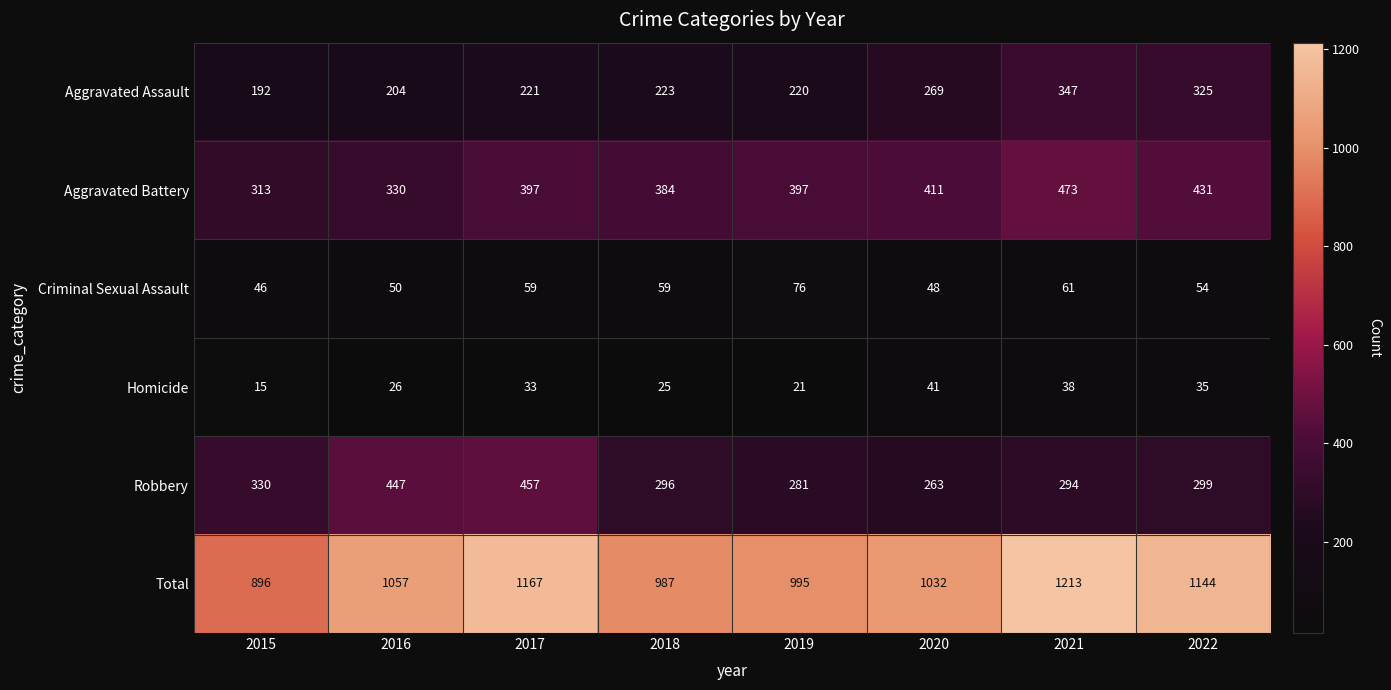

What is the approximate value of Aggravated Assault at 2017, to the nearest 10?

220